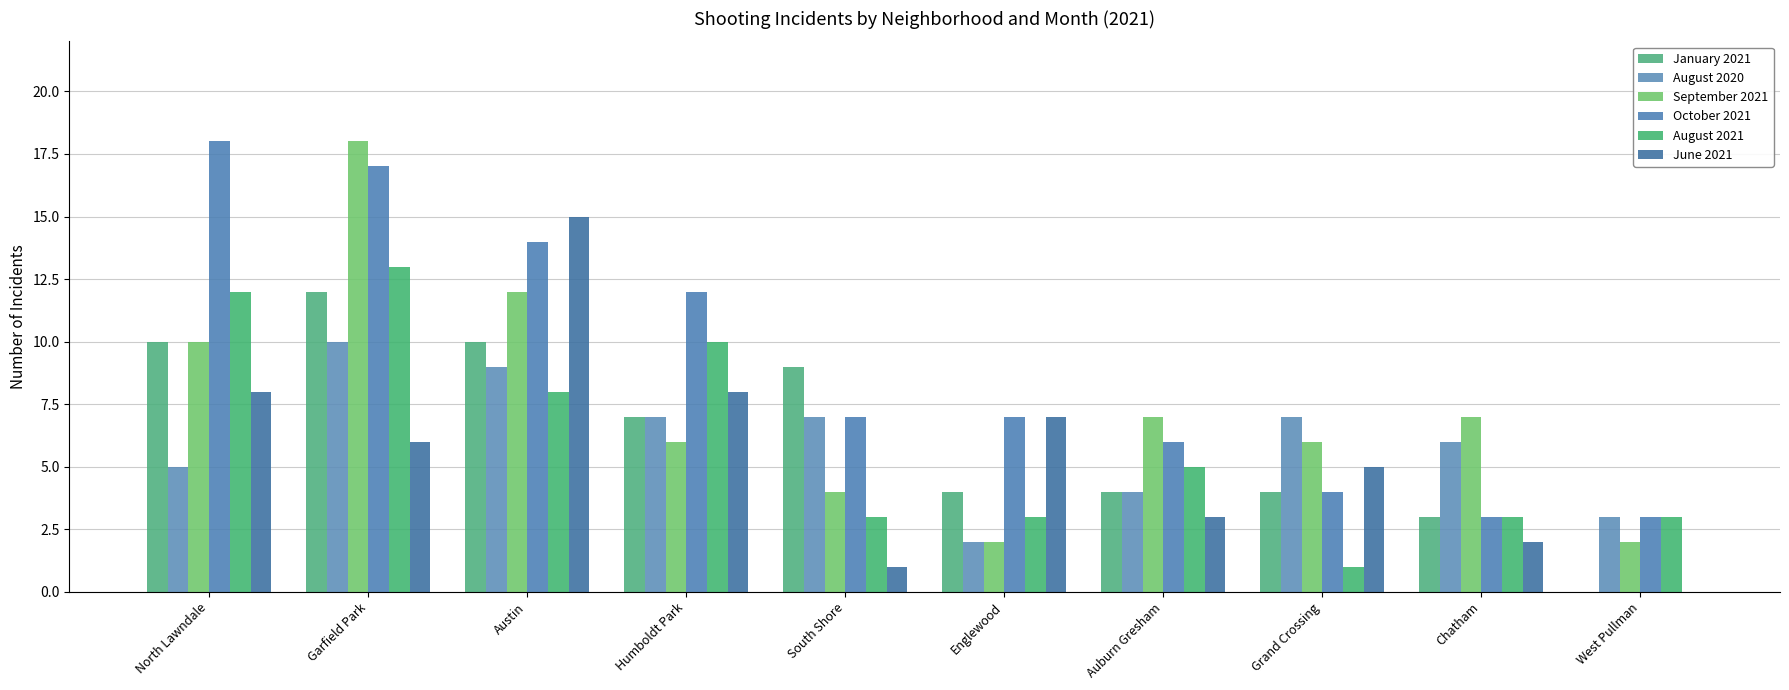

How many categories are shown in the chart?

10